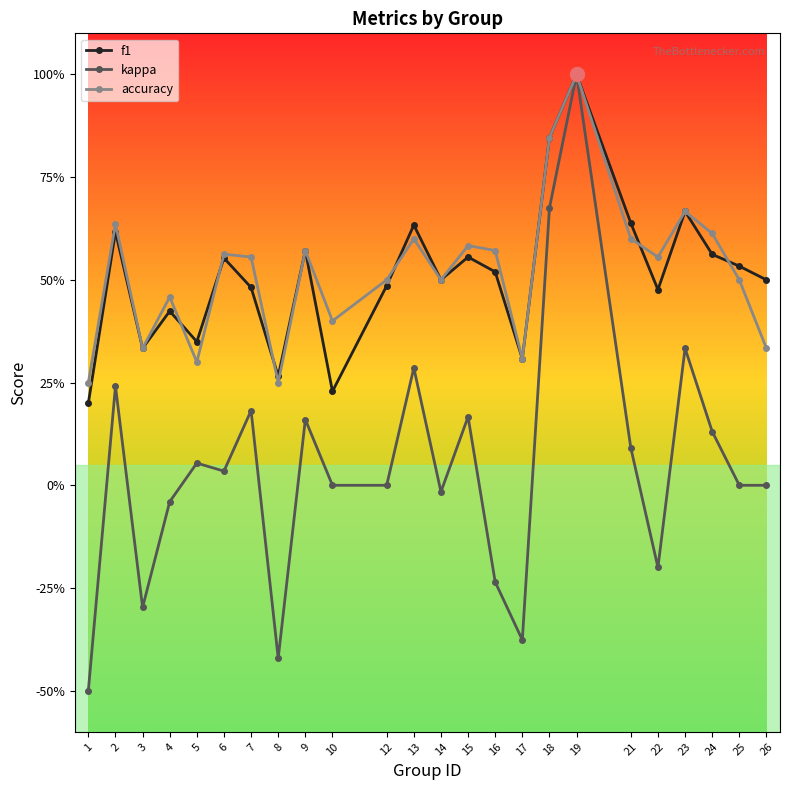

Does the chart have visible grid lines?

No